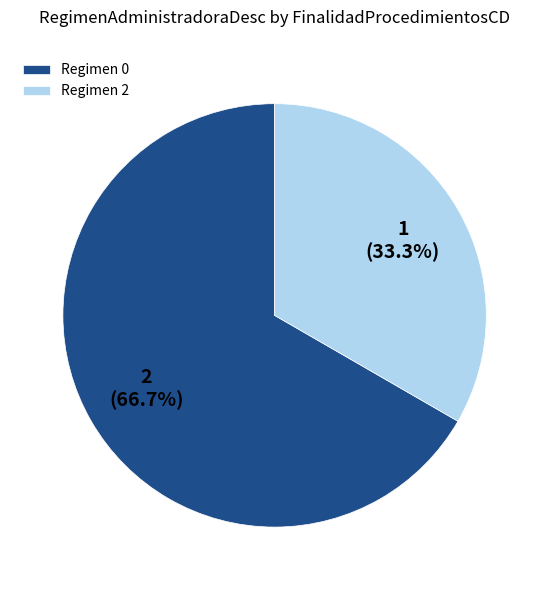

Which slice is the largest?

Regimen 0